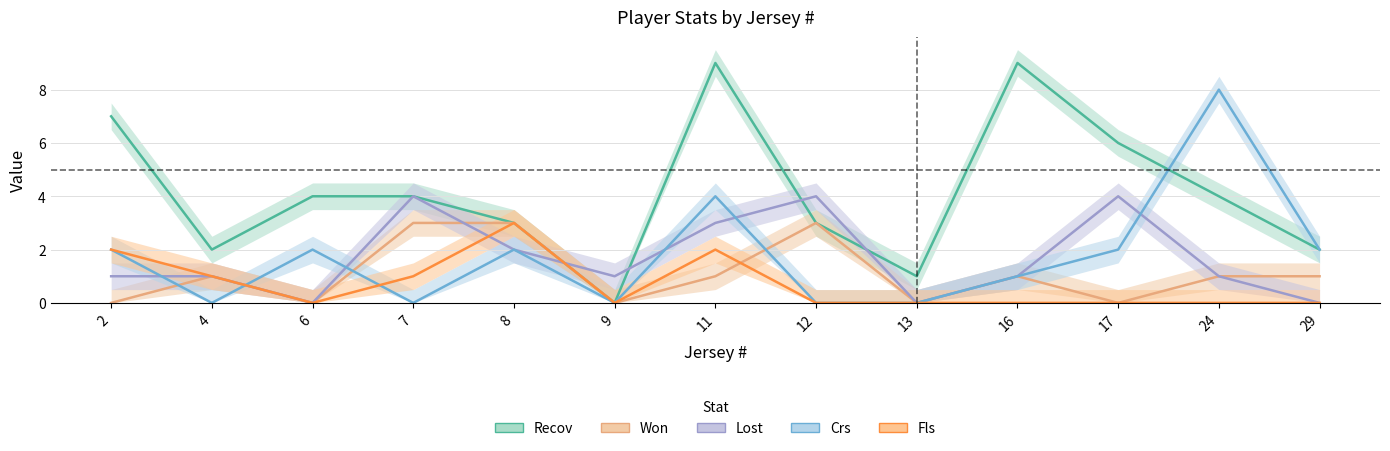

Reading left to right, extract all data points from this chart.

Recov: 7	2	4	4	3	0	9	3	1	9	6	4	2
Won: 0	1	0	3	3	0	1	3	0	1	0	1	1
Lost: 1	1	0	4	2	1	3	4	0	1	4	1	0
Crs: 2	0	2	0	2	0	4	0	0	1	2	8	2
Fls: 2	1	0	1	3	0	2	0	0	0	0	0	0